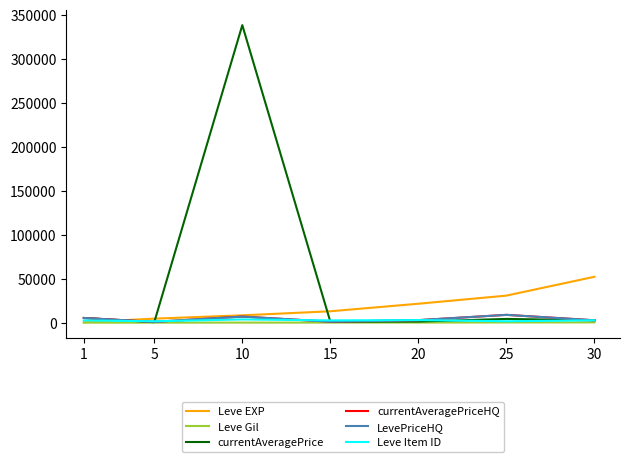

Does the chart have visible grid lines?

No